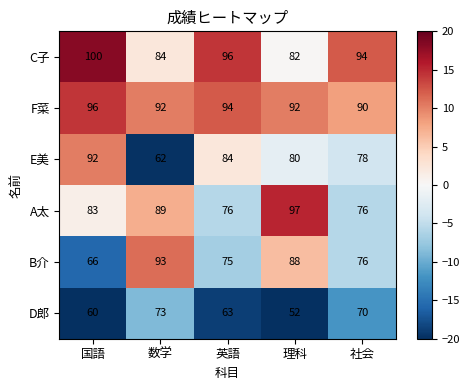

Between 数学 and 社会, which series saw the biggest shift?

B介